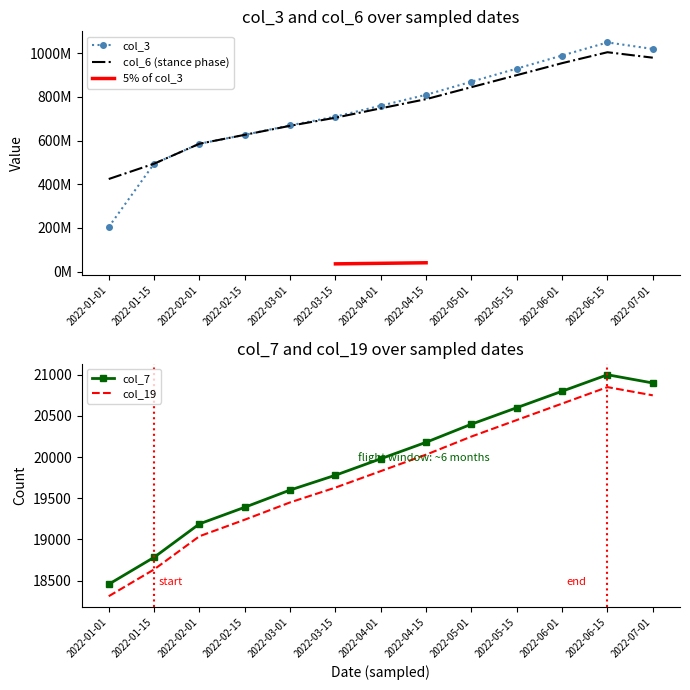

At how many categories does at least one series exceed 542692084?

11